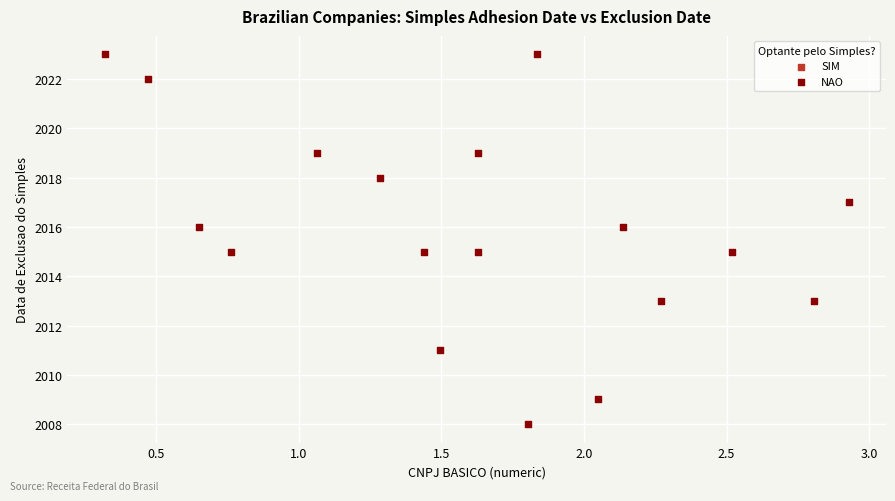

What is the range of Y values (max minus min)?

15